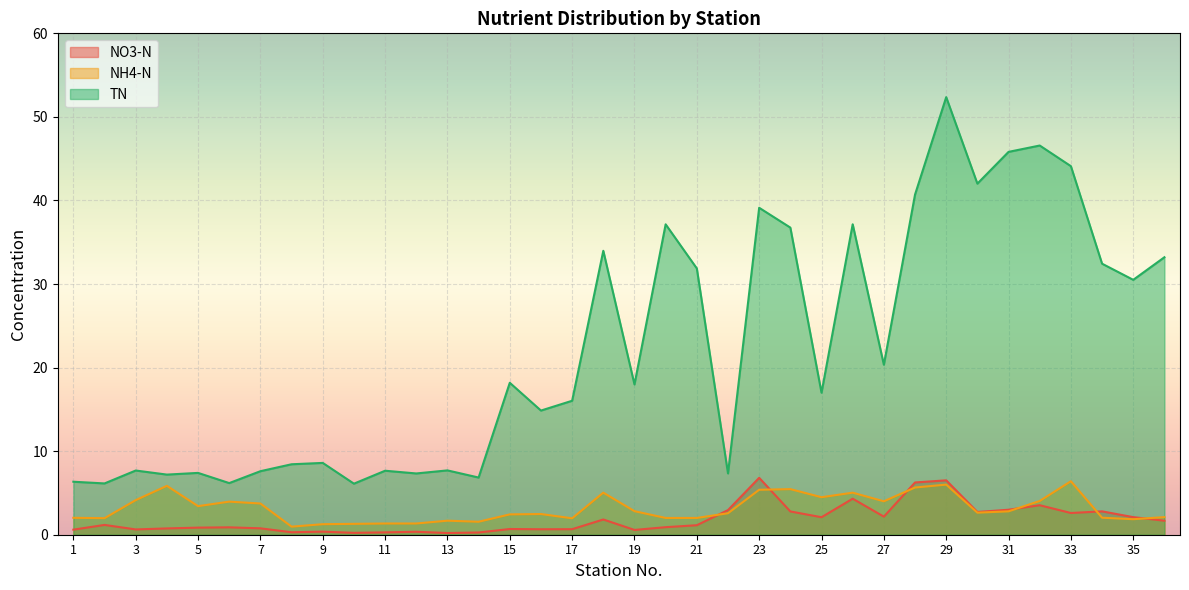

Rank the series at 7 from lowest to highest value.

NO3-N, NH4-N, TN